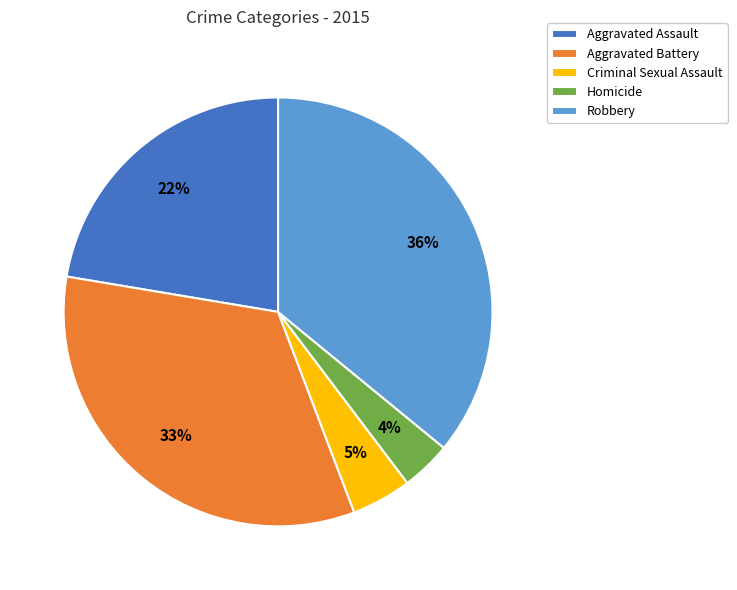

How many segments does this pie chart have?

5